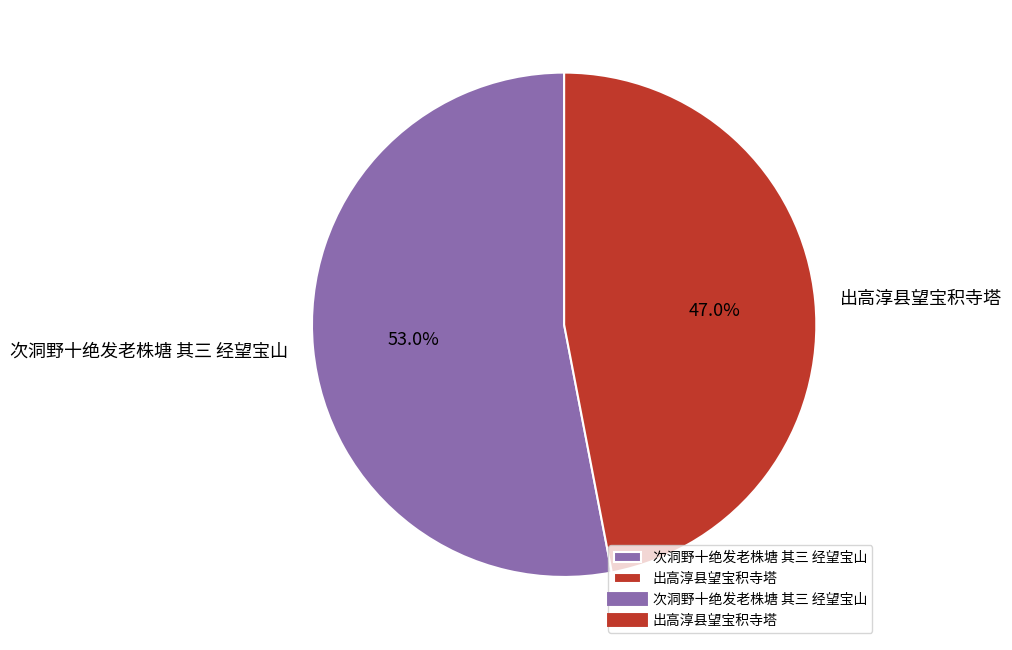

True or false: 次洞野十绝发老株塘 其三 经望宝山 accounts for 68% of the total.

False